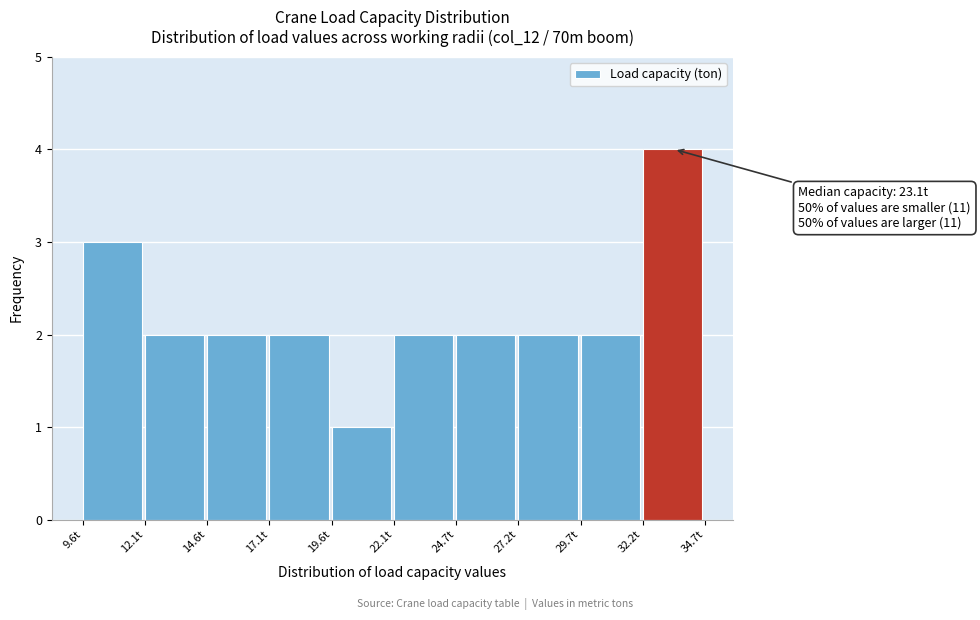

Which range on the x-axis has the tallest bar?

32.0 to 34.5